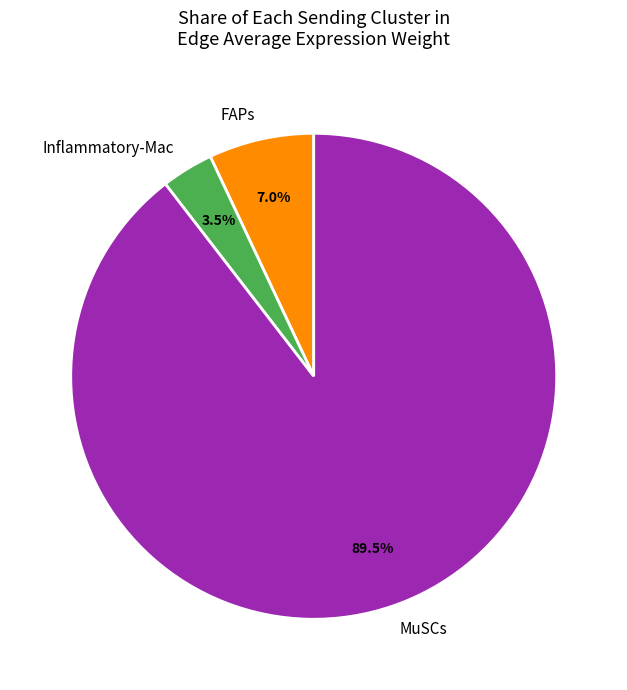

Is the sum of Inflammatory-Mac and FAPs greater than half?

No